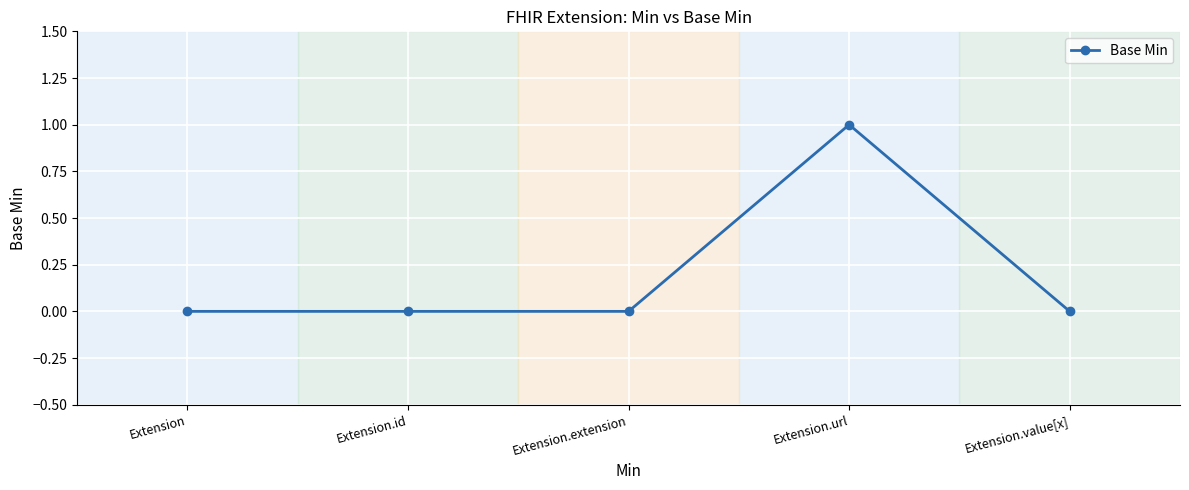

True or false: there are more than 2 points higher than both neighbors.

False